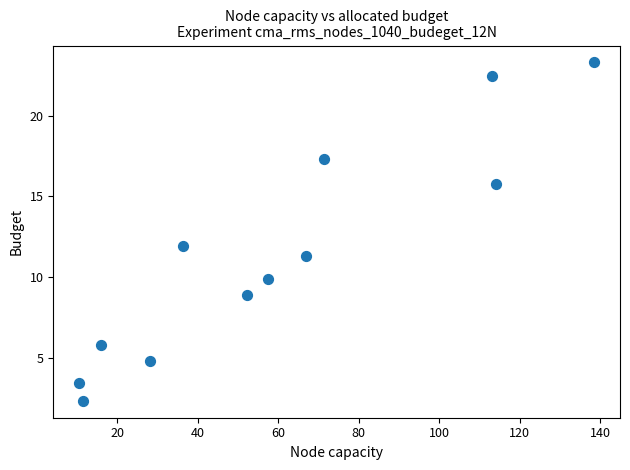

What is the average Y value?

11.4